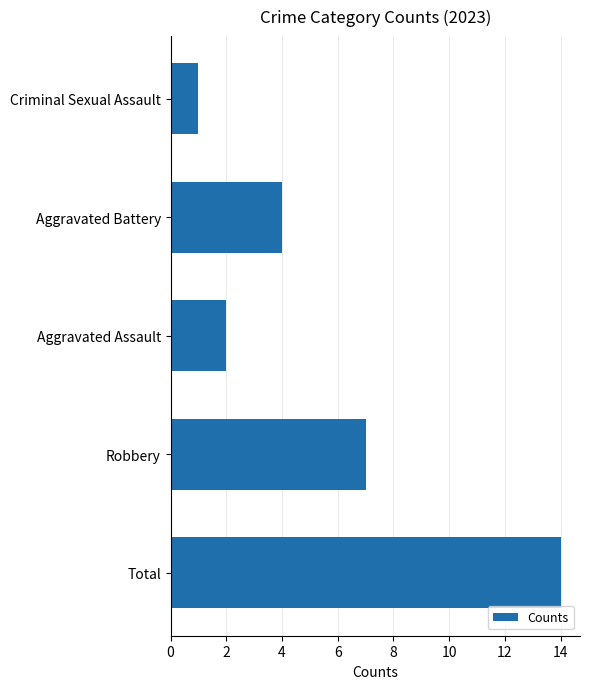

The value at Total is 14. True or false?

True